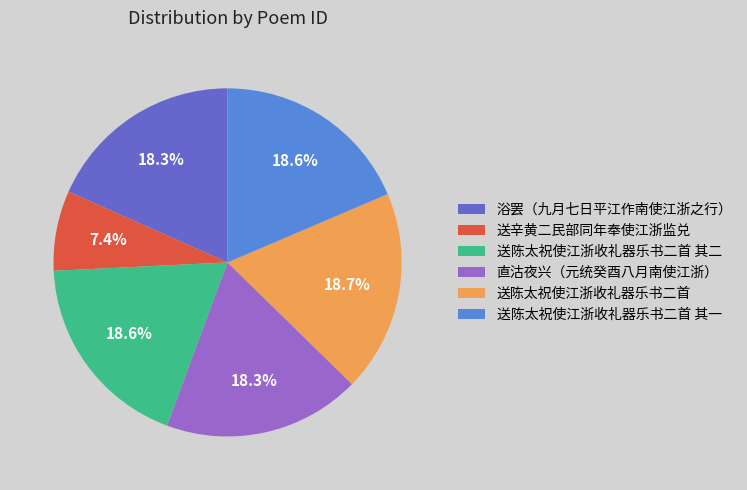

To the nearest percent, what portion does 直沽夜兴（元统癸酉八月南使江浙） represent?

18%